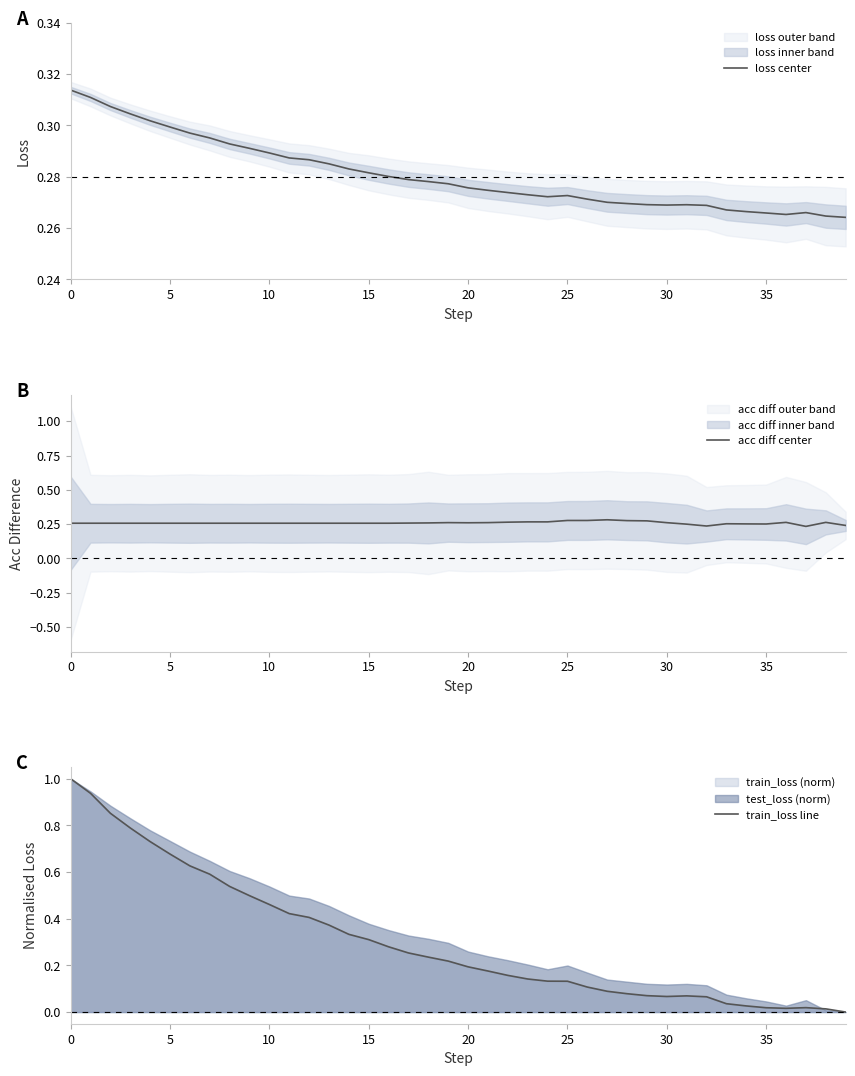

After their last crossing, which series has the higher values: train_loss line or loss center?

loss center